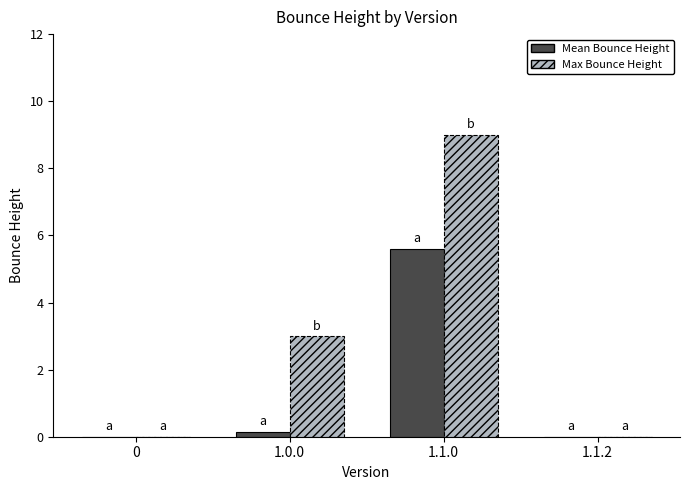

Where is Max Bounce Height nearest to the value 4?

1.0.0